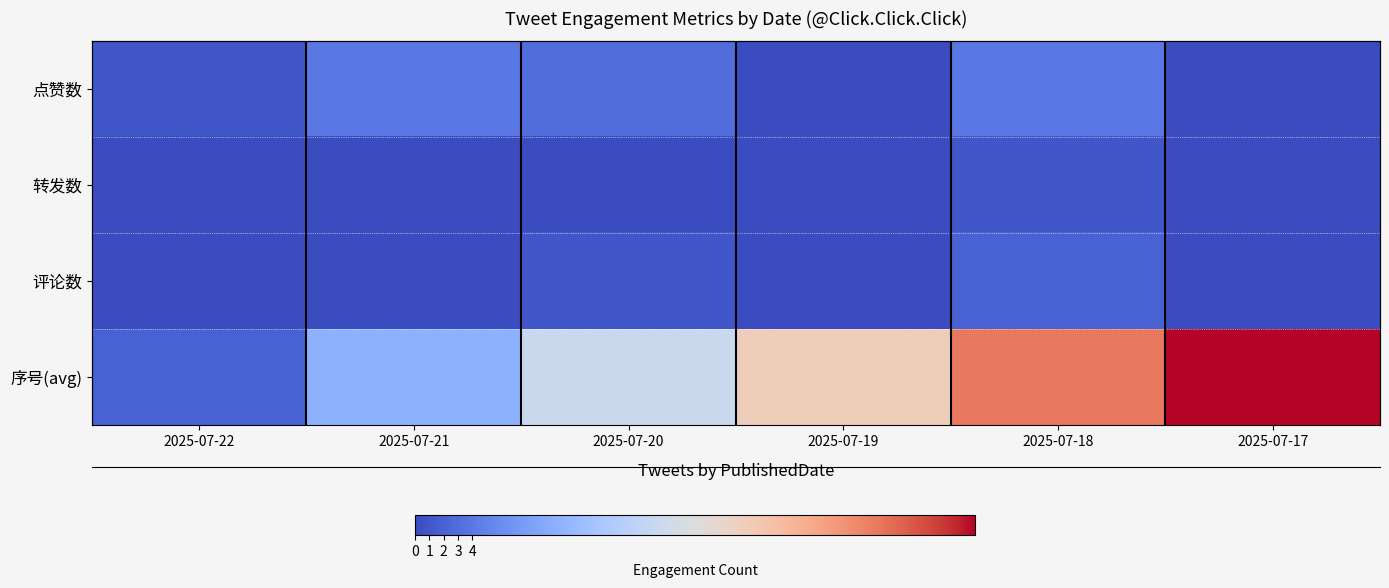

Which series has the largest range (max minus min)?

序号(avg)